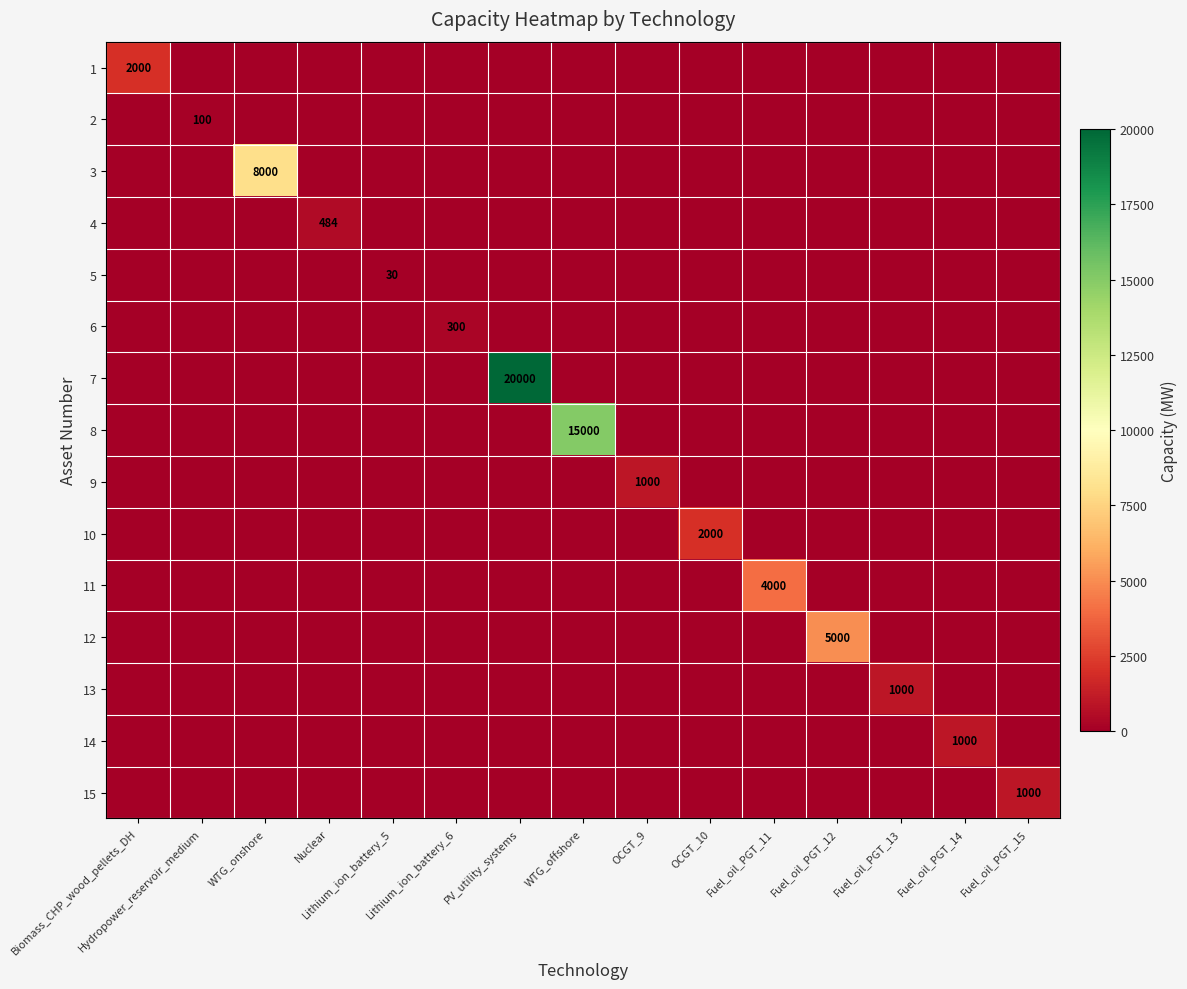

At which label does 10 reach its minimum?

Biomass_CHP_wood_pellets_DH